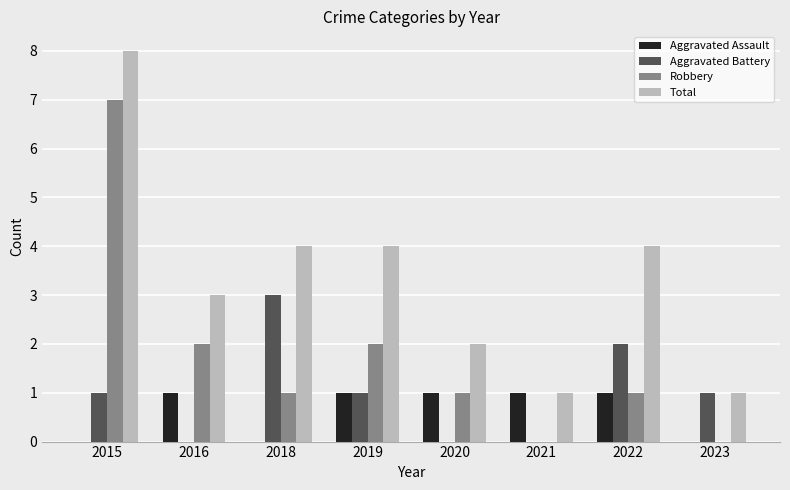

Is it true that Total equals 3 at 2020?

False